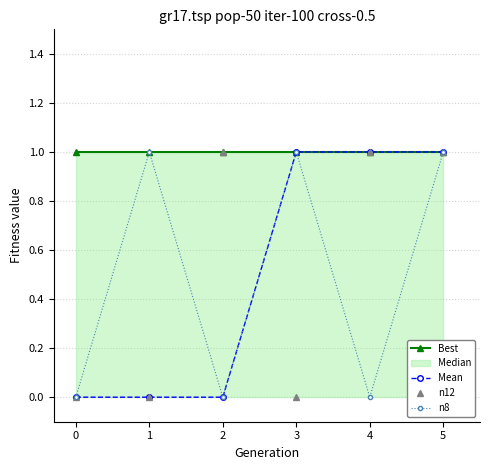

How many values in the n8 series are below 1?

3